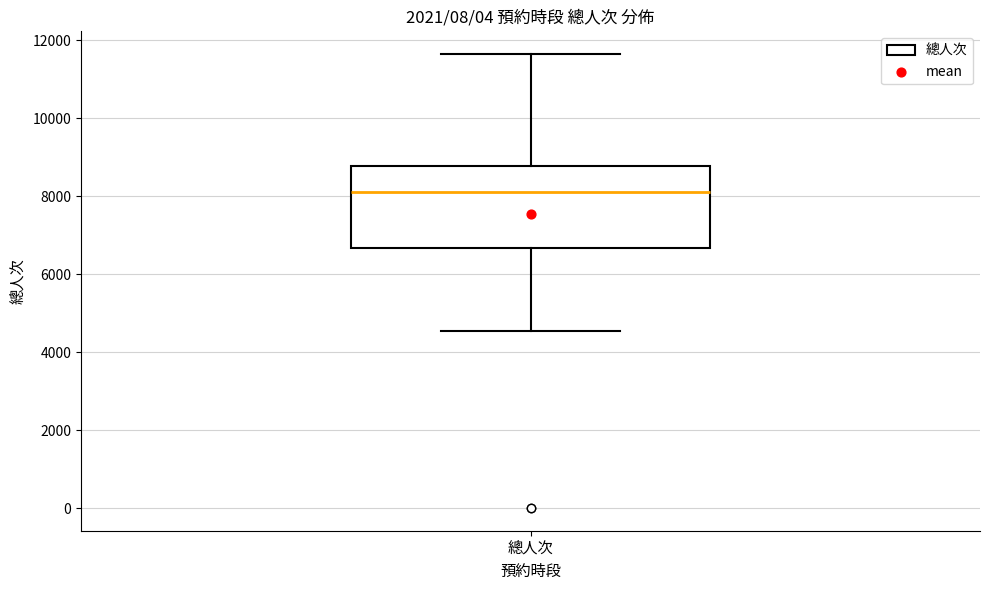

Where is the upper edge of the box for 總人次 on the y-axis? The values are not printed on the chart, so give them approximately, as read against the axis.

8800